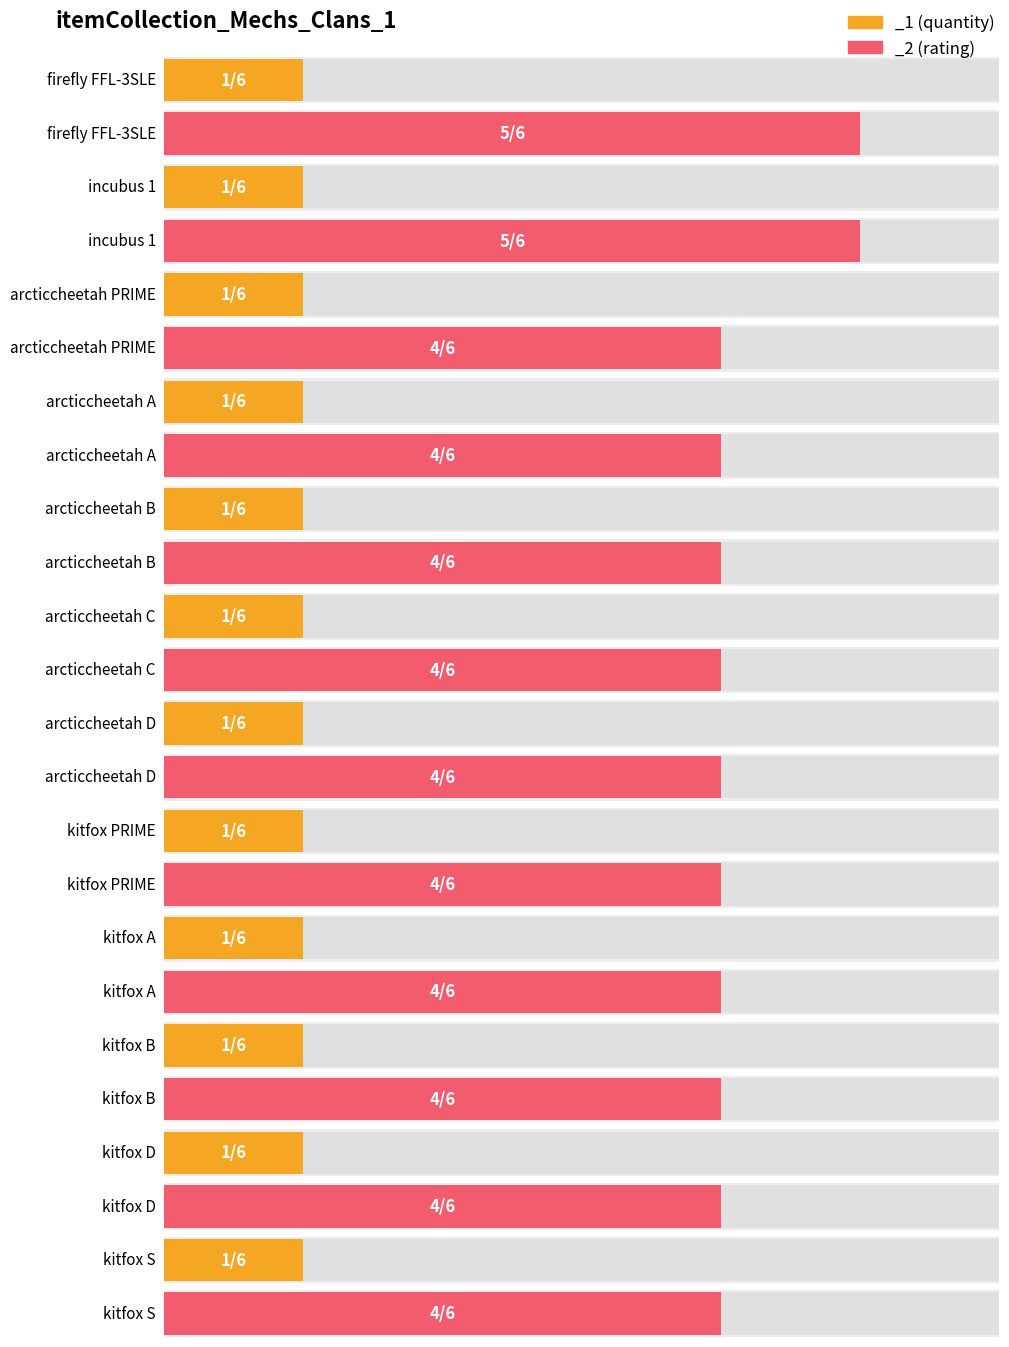

The _2 series shows 1 at mechdef_arcticcheetah_B. True or false?

False